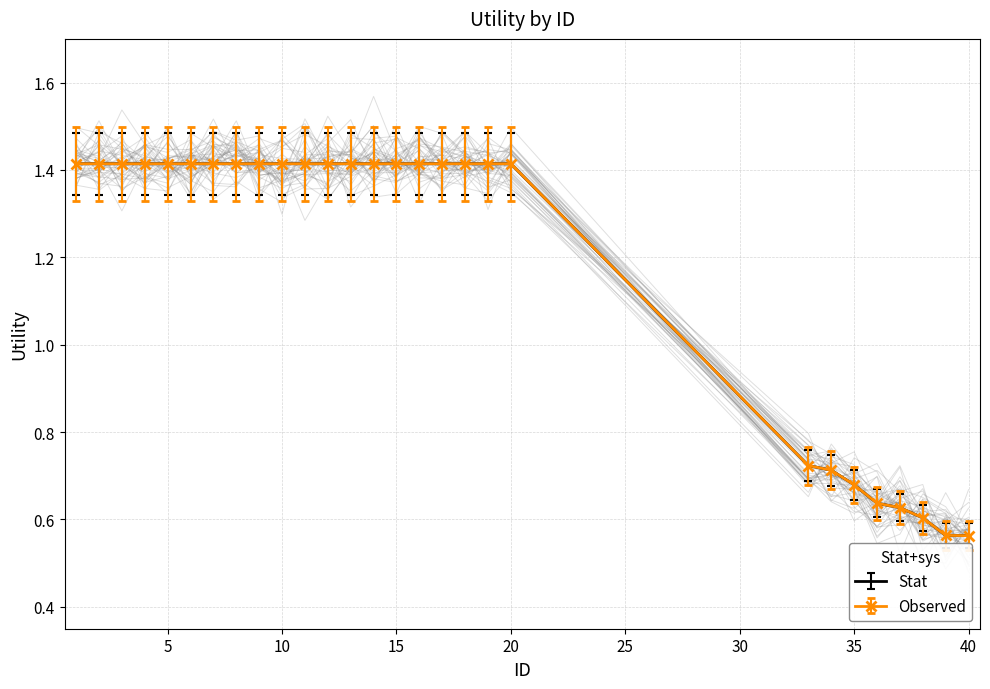

How many categories are shown in the chart?

28